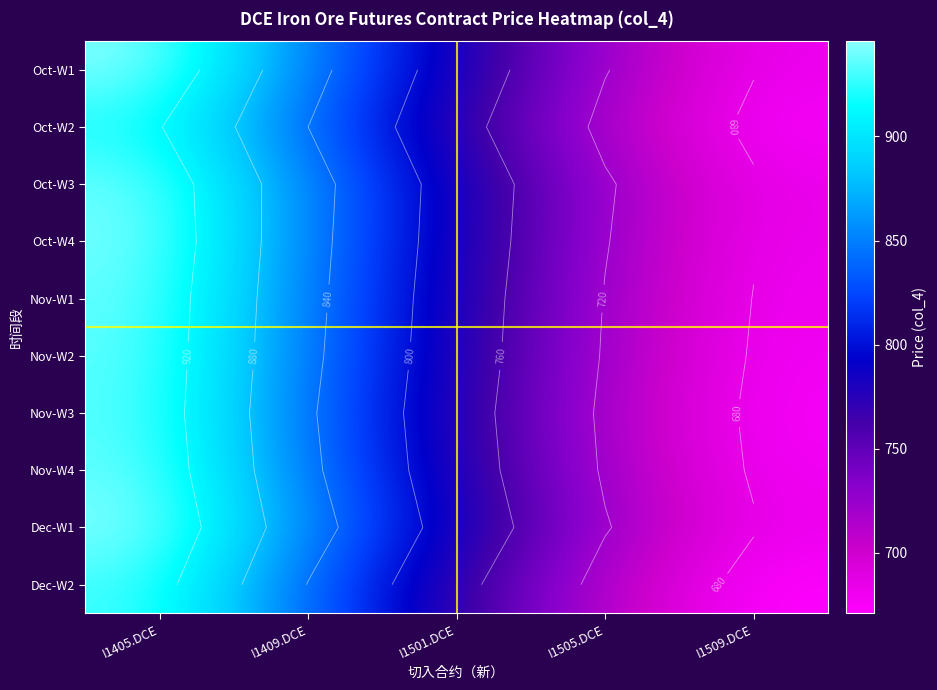

At which label does Oct-W1 first exceed 781?

I1405.DCE